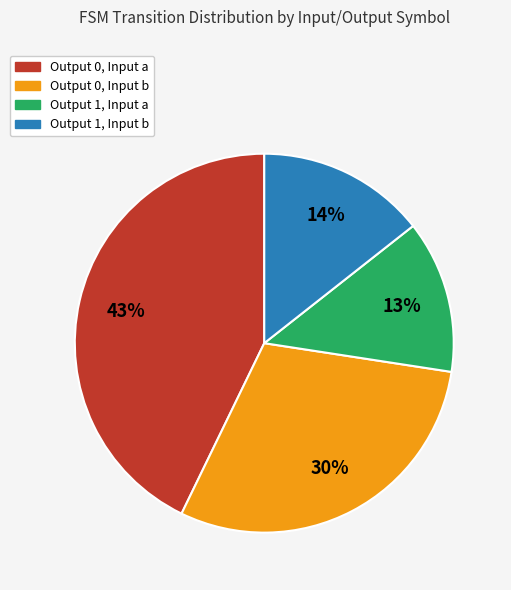

True or false: Output 0, Input b accounts for 30% of the total.

True